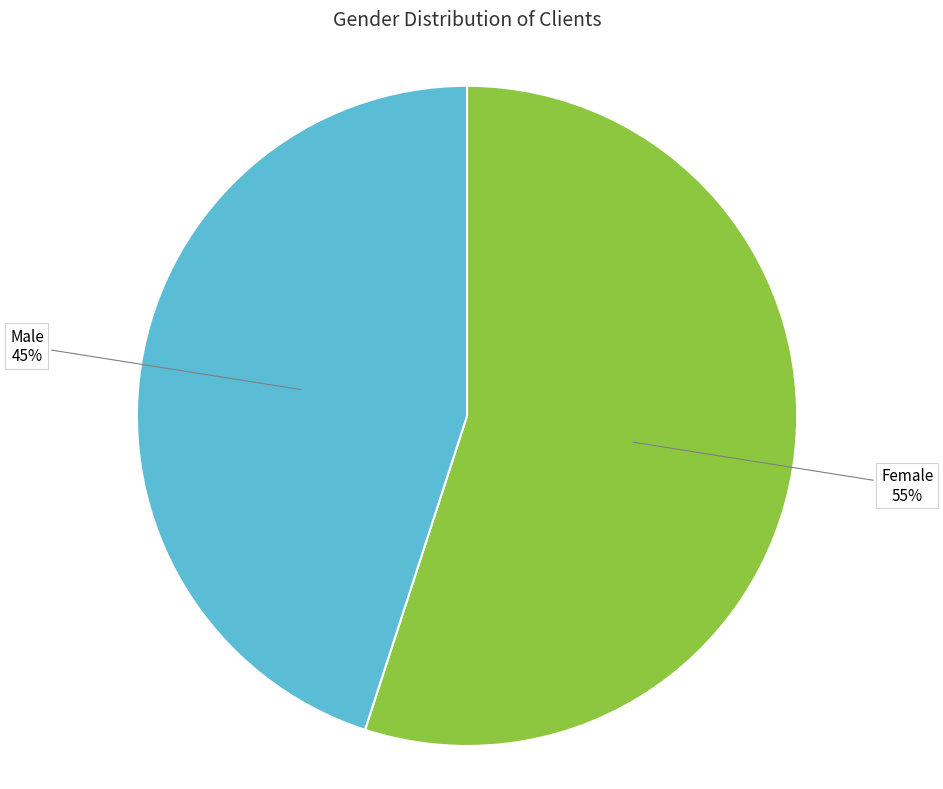

True or false: Female accounts for 45% of the total.

False